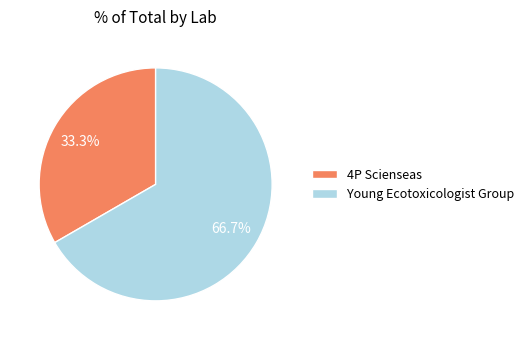

Approximately how many times larger is the value at 4P Scienseas compared to Young Ecotoxicologist Group?

0.5